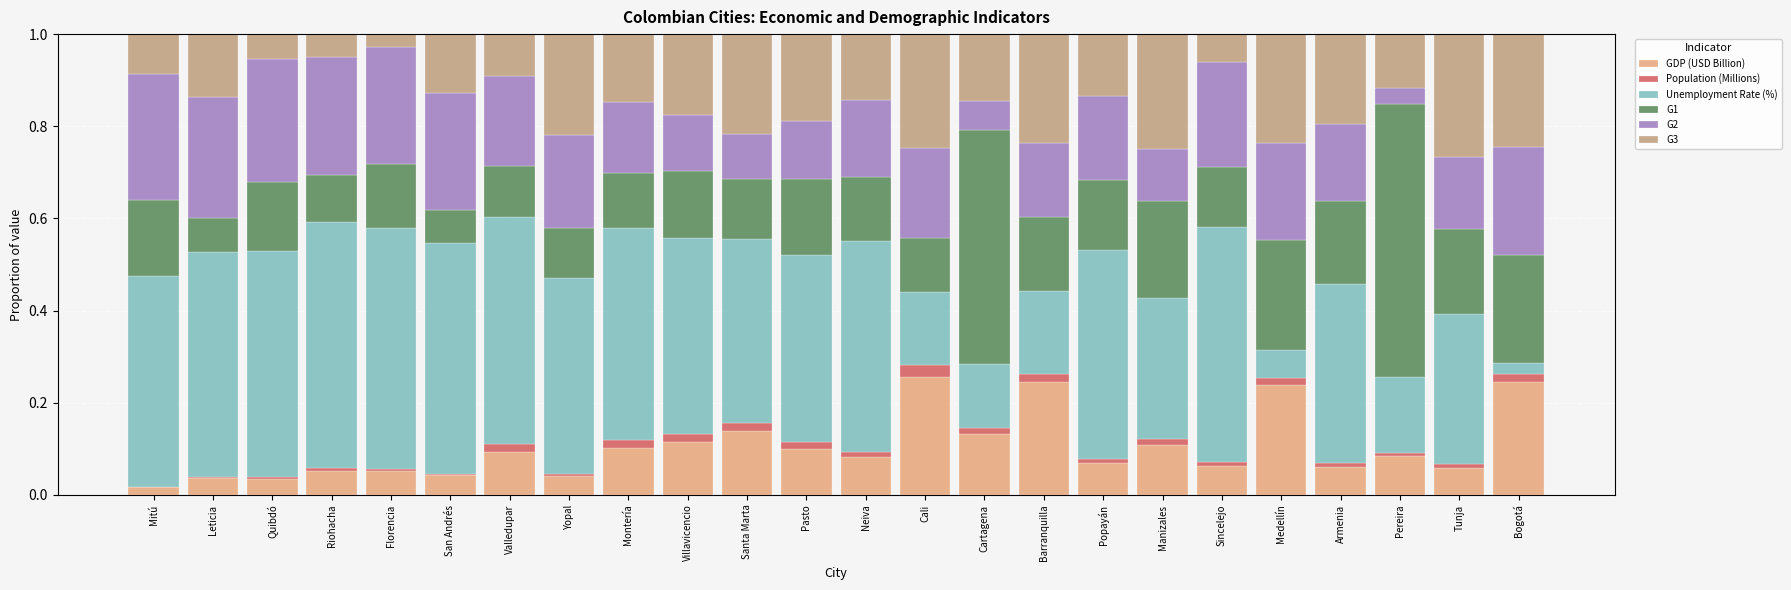

True or false: GDP (USD Billion) has a value of 0.1 at Santa Marta.

True